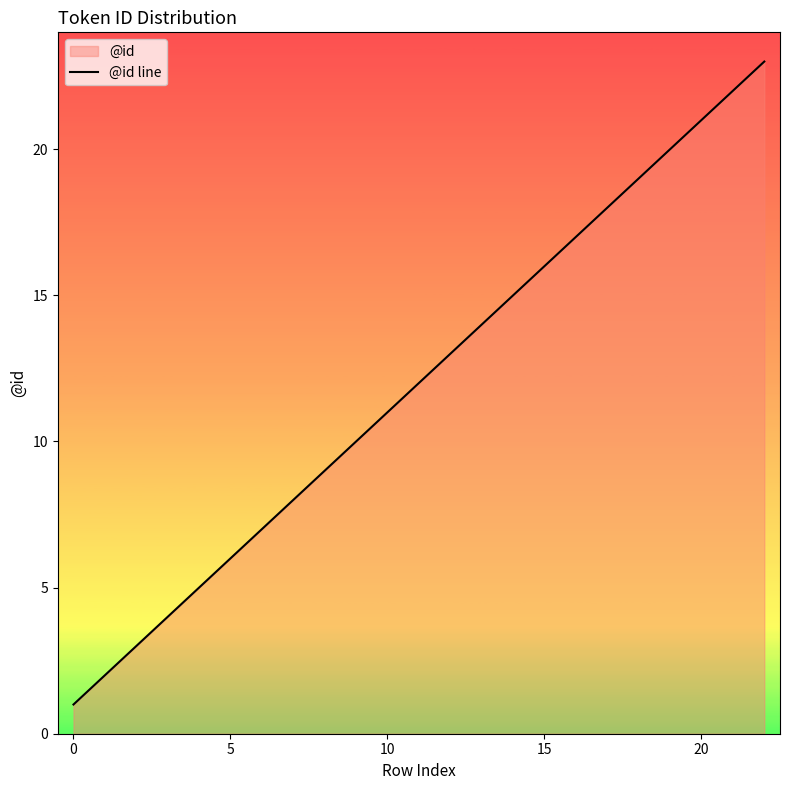

True or false: there are more than 2 points higher than both neighbors.

False